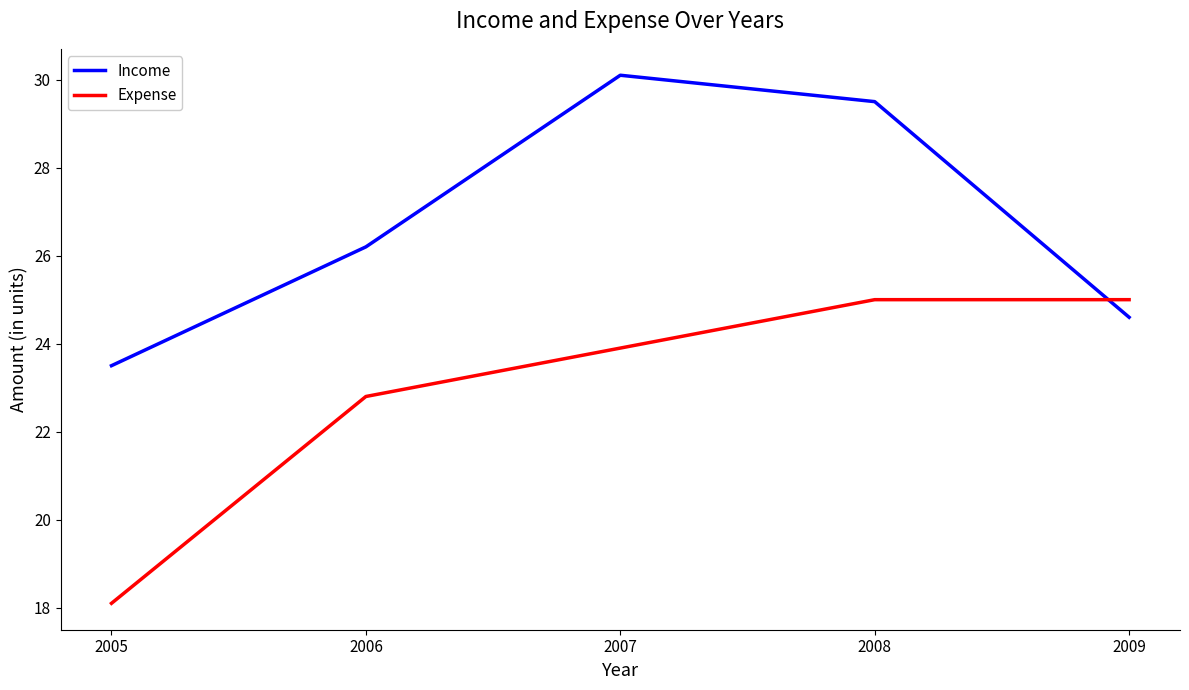

What is the maximum value for Expense?

25.0